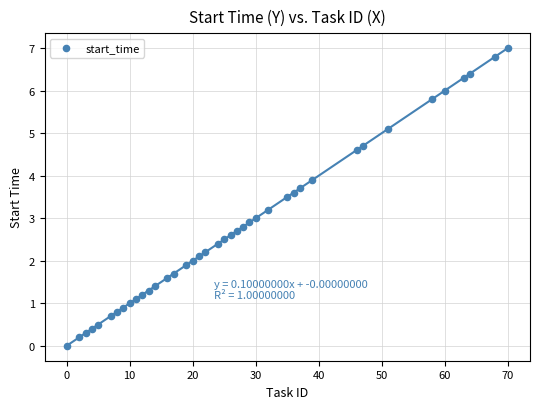

What is the range of Y values (max minus min)?

7.0